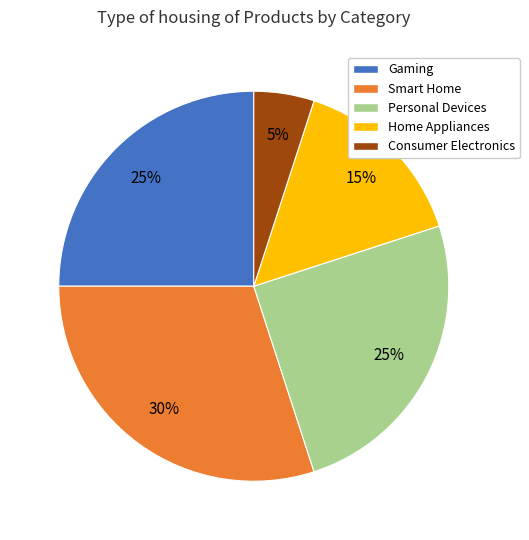

To the nearest percent, what is the average slice percentage?

20%